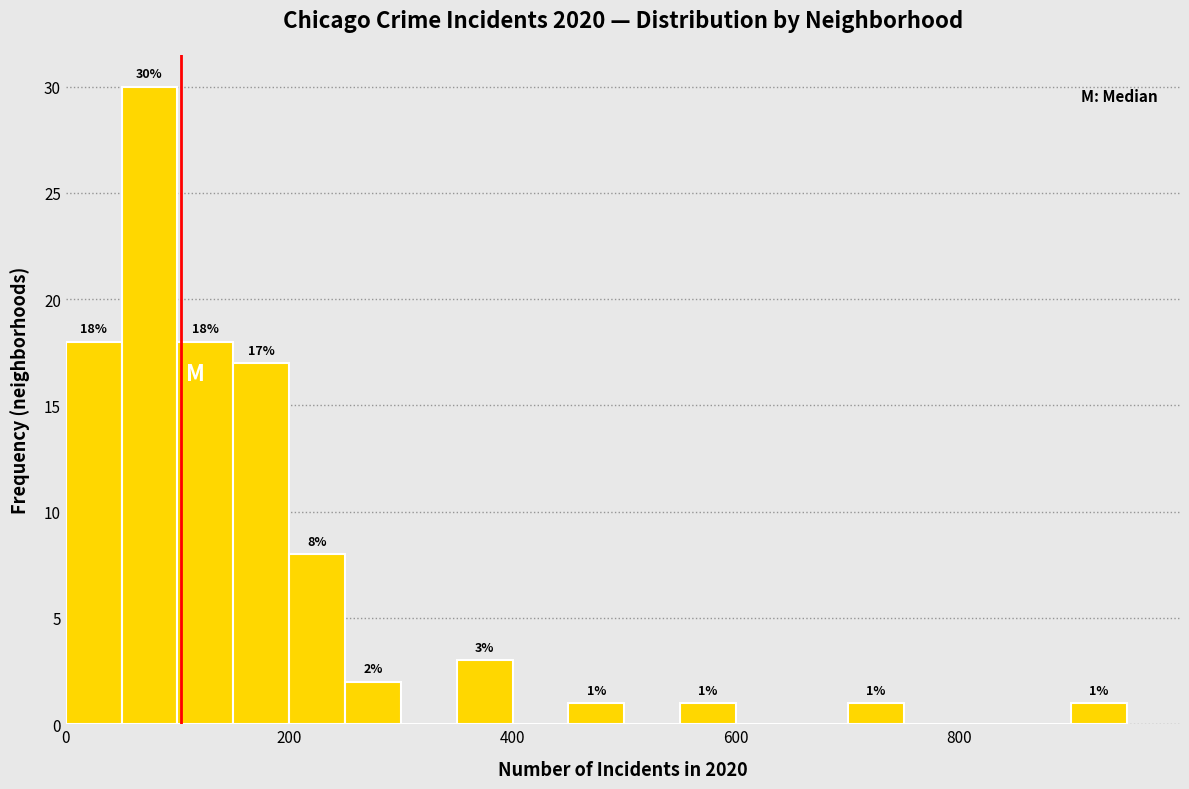

Read against the x-axis, roughly where is the centre of the tallest bar?

80